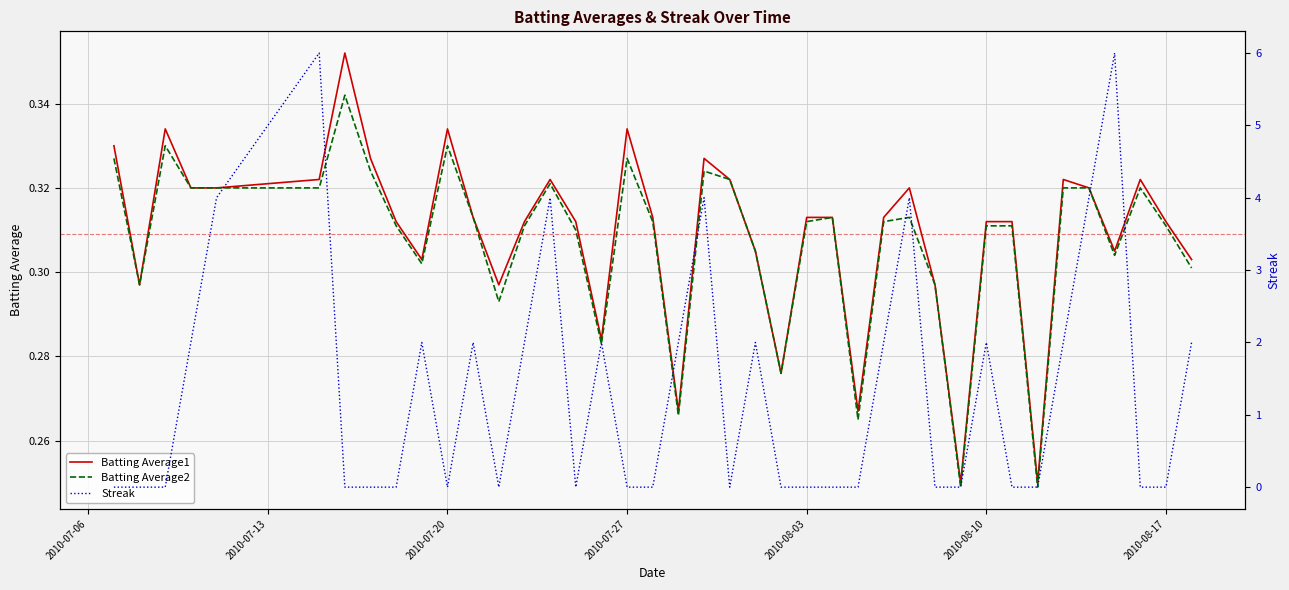

What are all the series names shown in the legend?

Batting Average1, Batting Average2, Streak